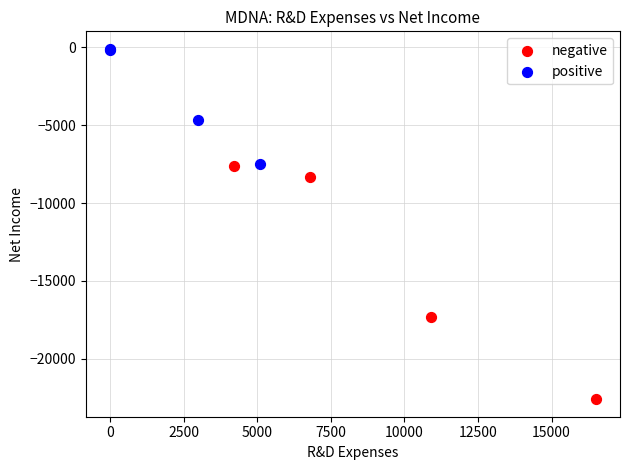

Which series reaches the minimum Y coordinate?

negative